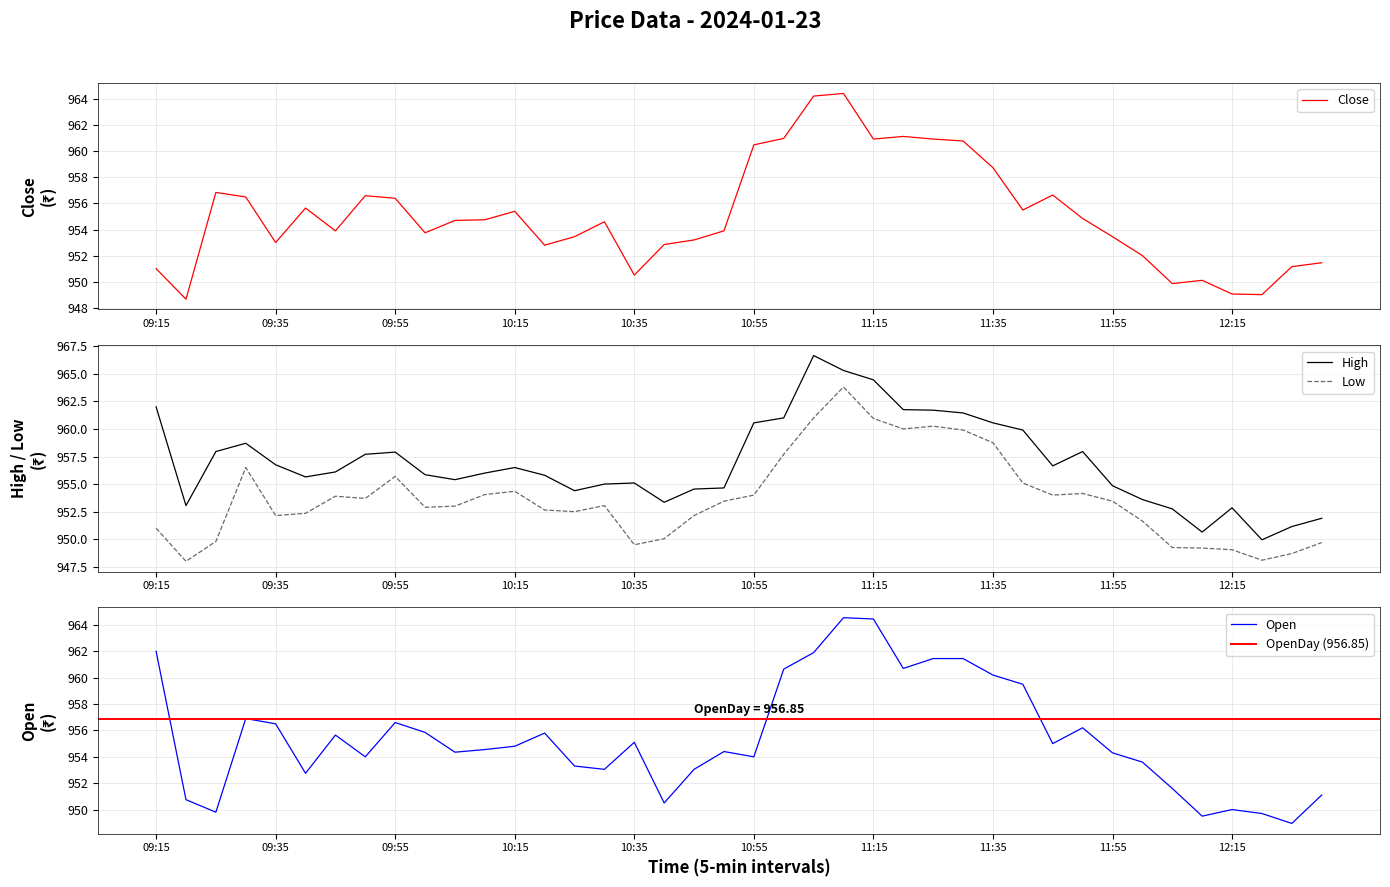

True or false: Low and Close cross at least once.

False